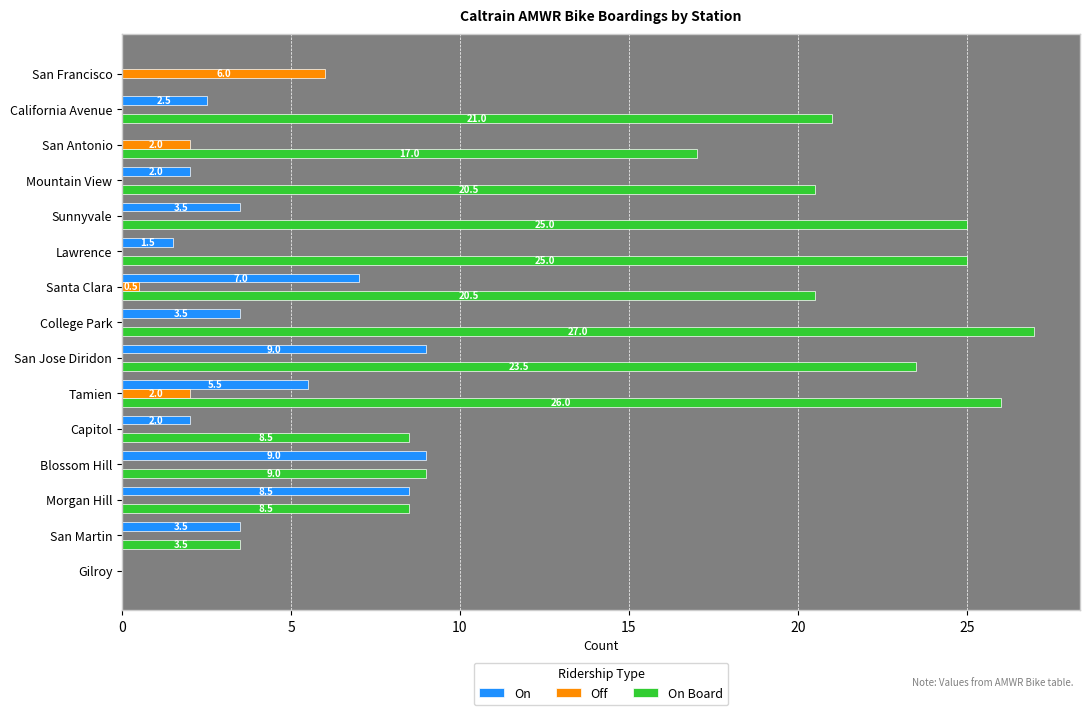

How many data points does each series have?

15